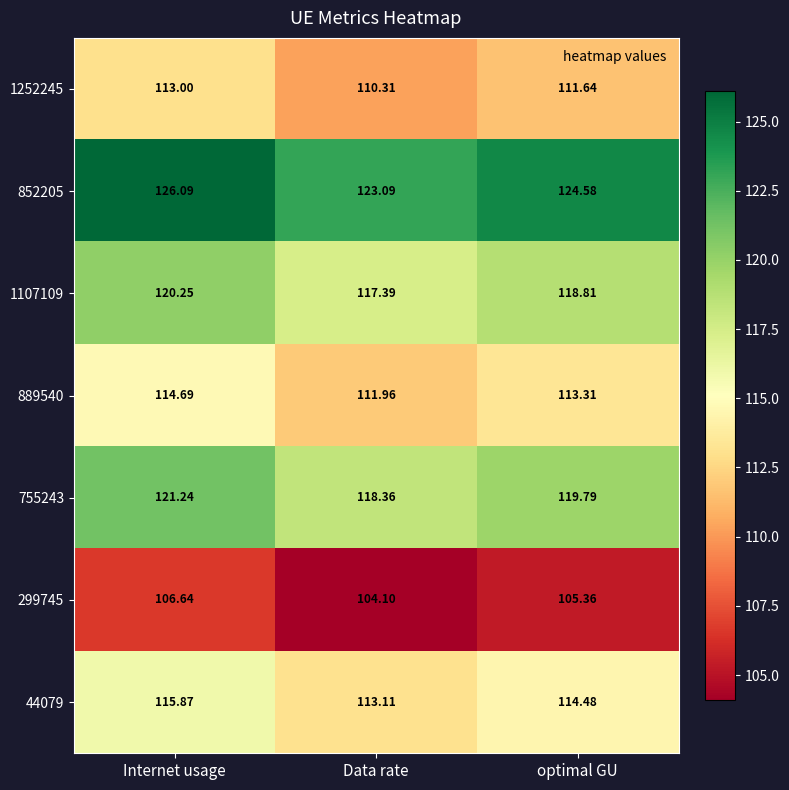

What is the smallest value displayed?

104.1